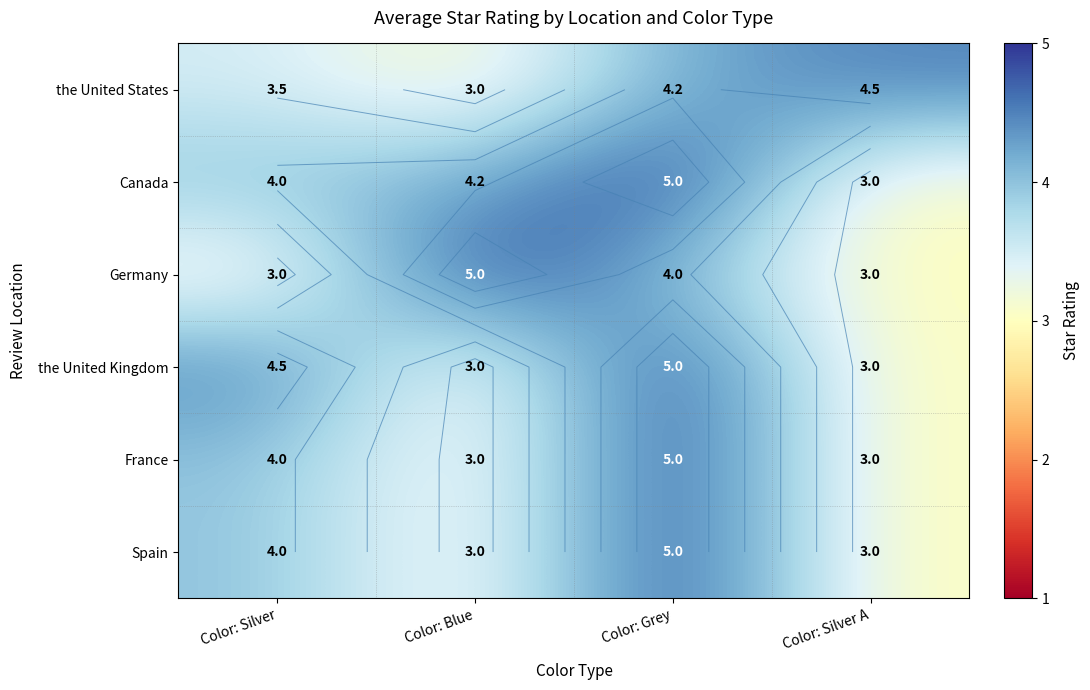

What is the maximum value shown in the chart?

5.0